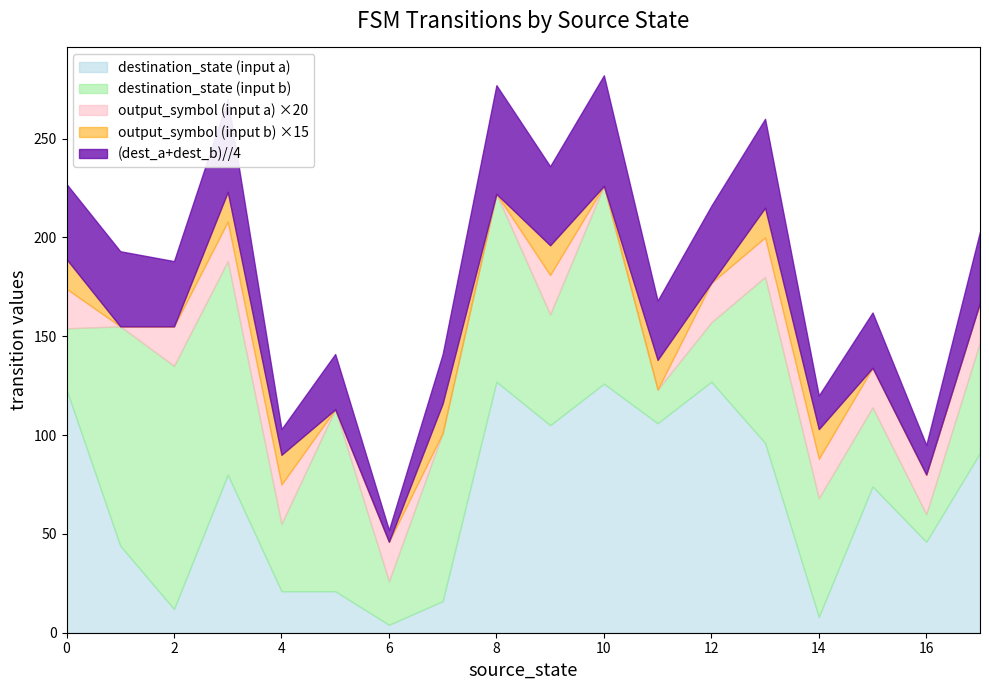

Which category has the highest value in the input_symbol_a series?

8